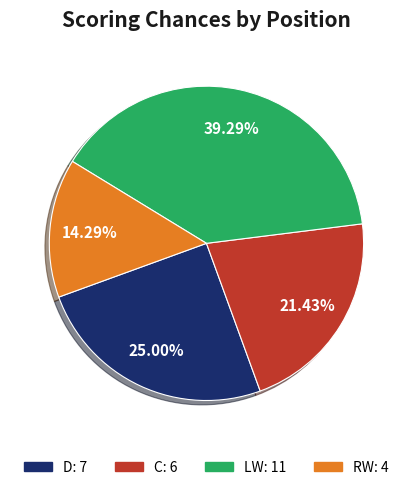

Is there a majority slice in this chart?

No